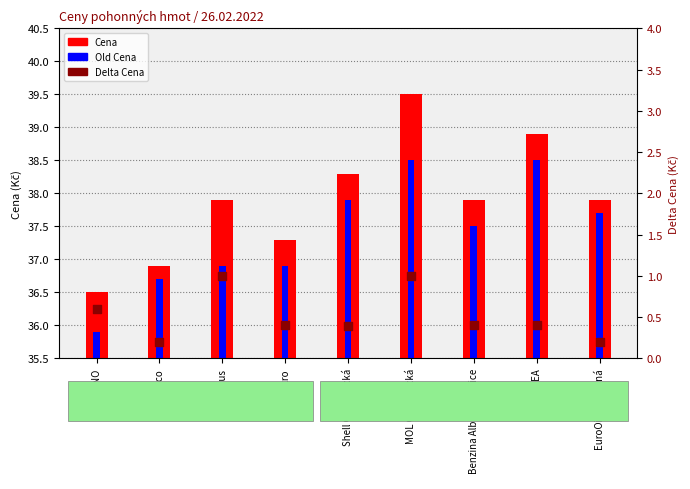

What are all the series names shown in the legend?

Cena, Old Cena, Delta Cena